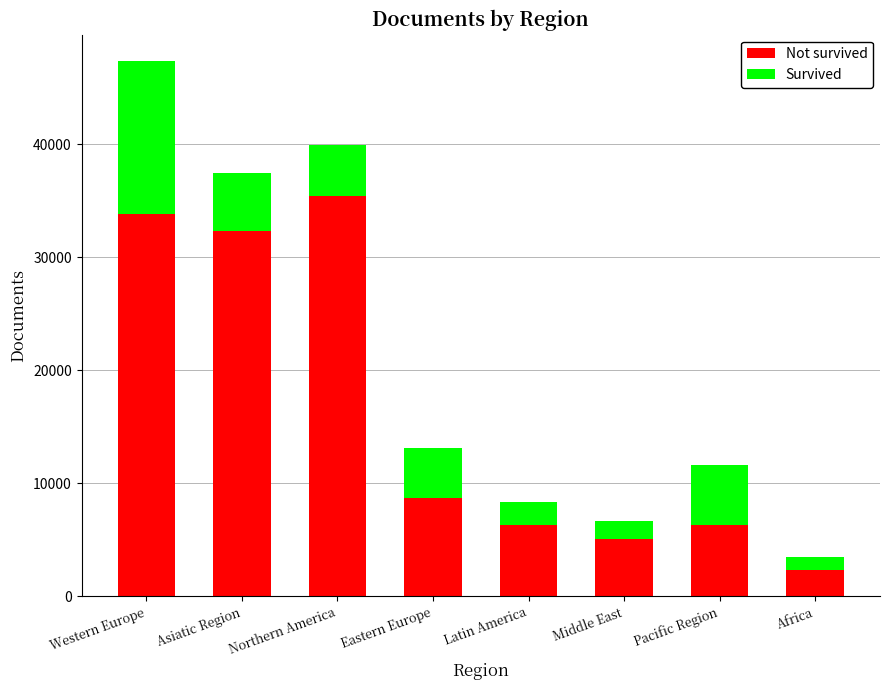

True or false: Not survived has a value of 2370 at Latin America.

False